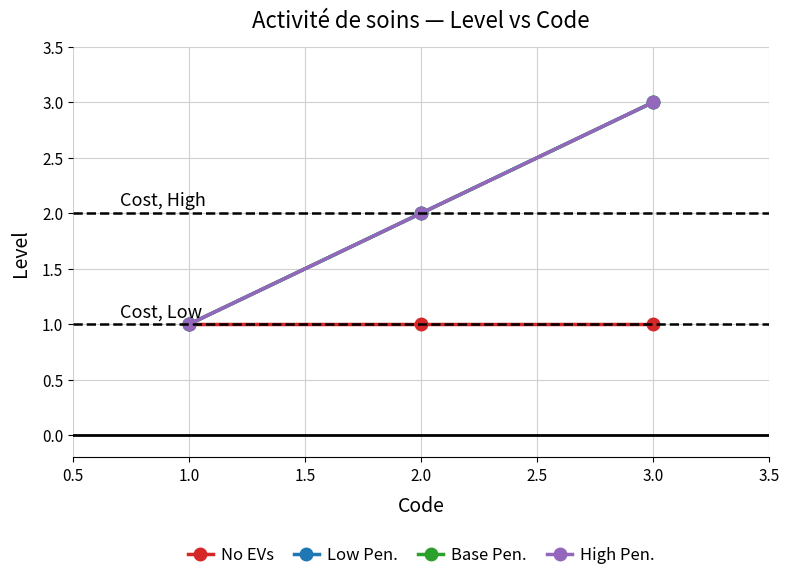

Which series has the largest total across all categories?

Low Pen.